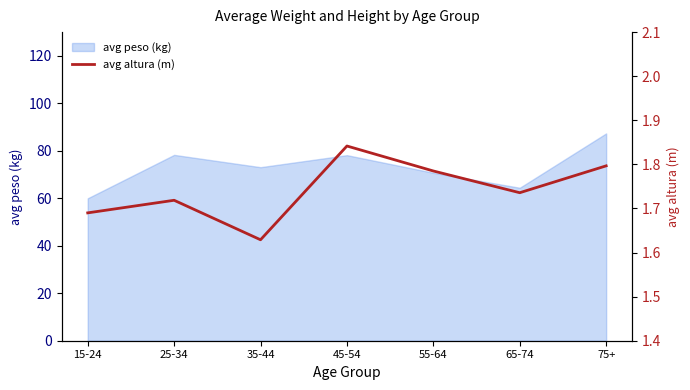

How many points are lower than both their immediate neighbors (excluding endpoints)?

2